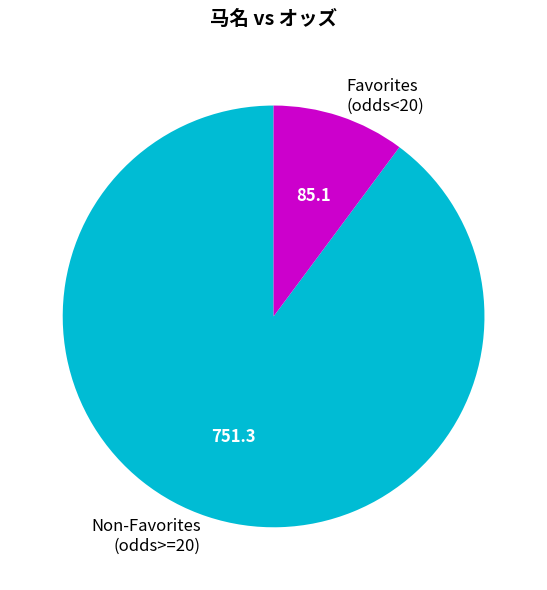

Rank the categories by value from highest to lowest.

Non-Favorites (odds>=20), Favorites (odds<20)